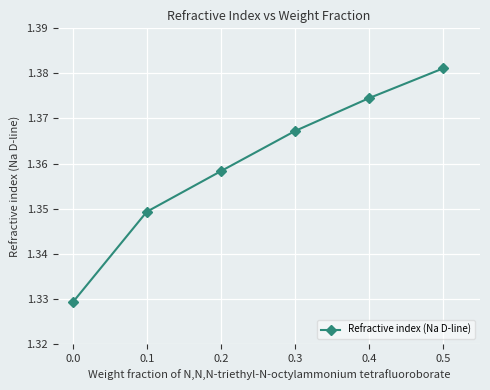

Is it true that the value at 0.5 is 2.5?

False